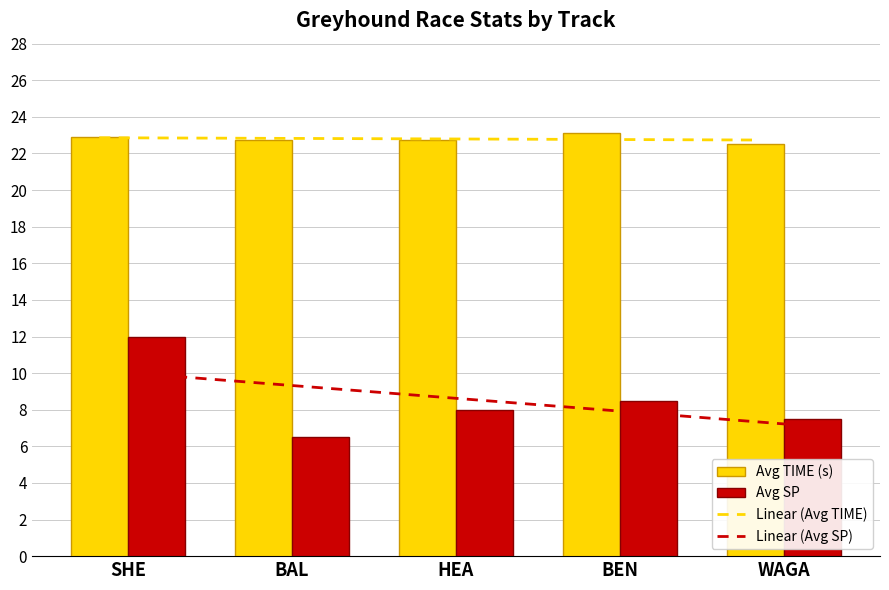

What is the label of the 3rd bar from the right?

HEA